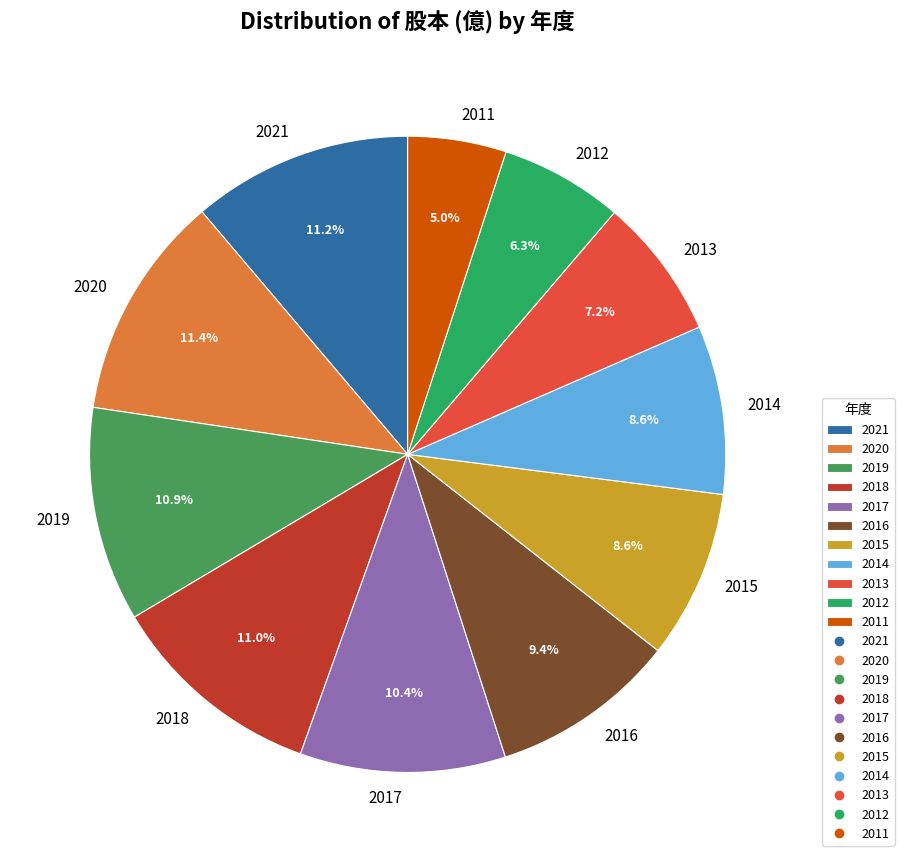

Is the sum of 2018 and 2014 greater than half?

No